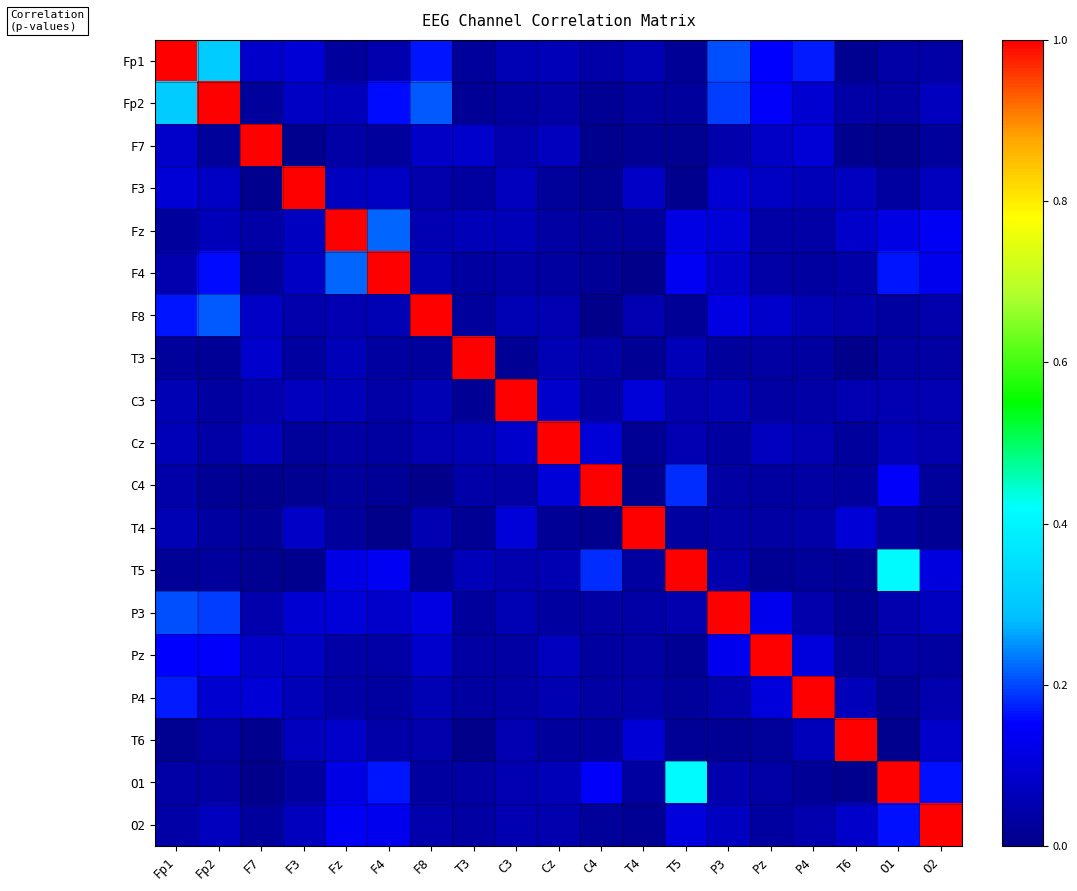

At how many categories does at least one series exceed 0?

19